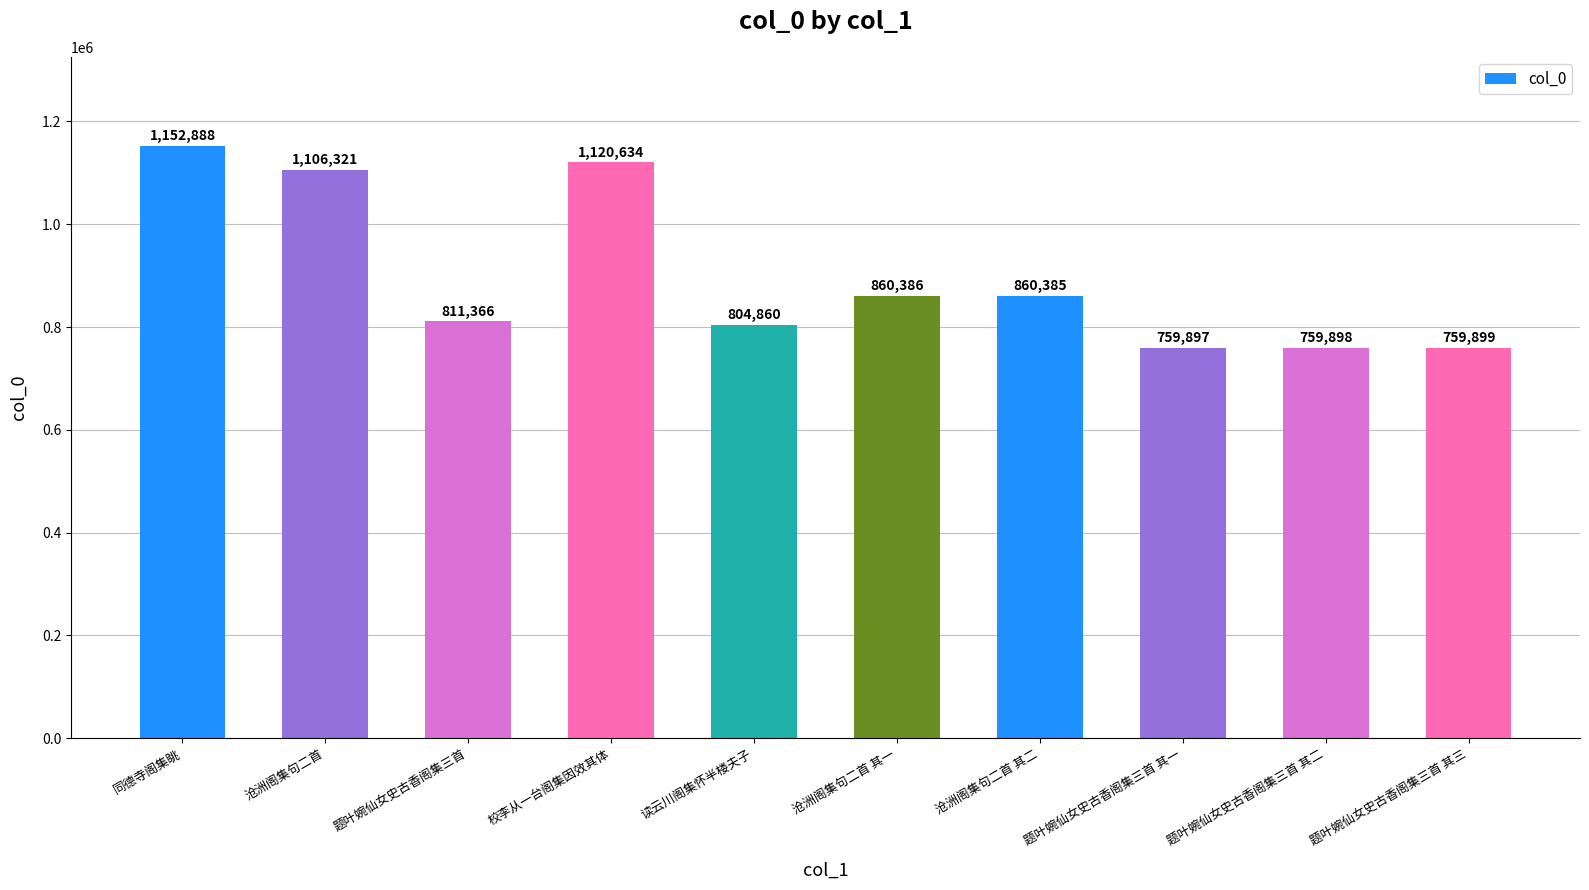

Rank the categories by value from highest to lowest.

同德寺阁集眺, 校李从一台阁集因效其体, 沧洲阁集句二首, 沧洲阁集句二首 其一, 沧洲阁集句二首 其二, 题叶婉仙女史古香阁集三首, 读云川阁集怀半楼夫子, 题叶婉仙女史古香阁集三首 其三, 题叶婉仙女史古香阁集三首 其二, 题叶婉仙女史古香阁集三首 其一